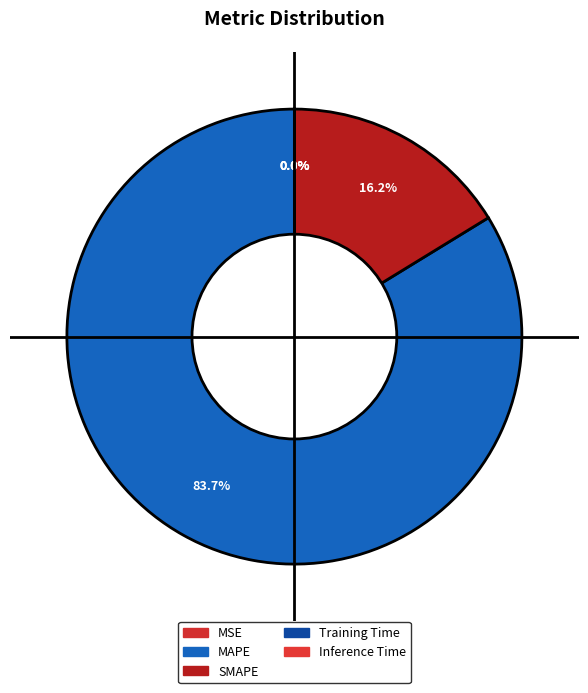

Do Inference Time and Training Time together represent more than half of the pie?

No